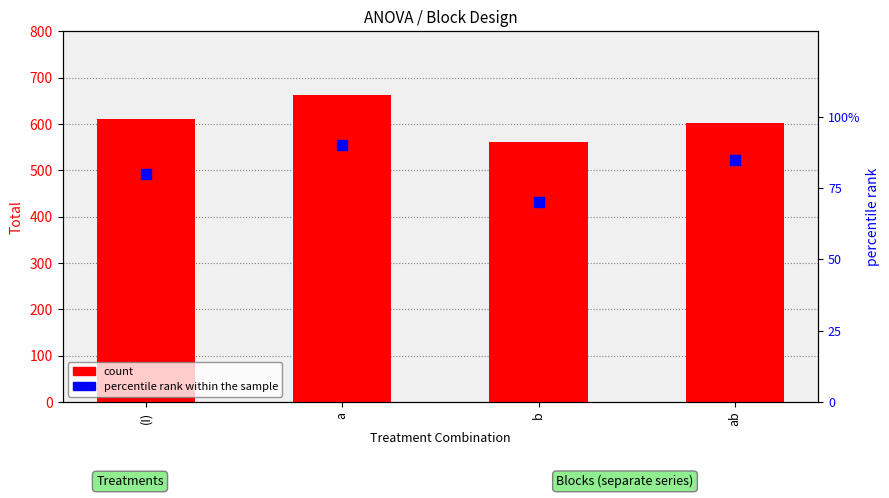

At which category is the sum across all series the highest?

a